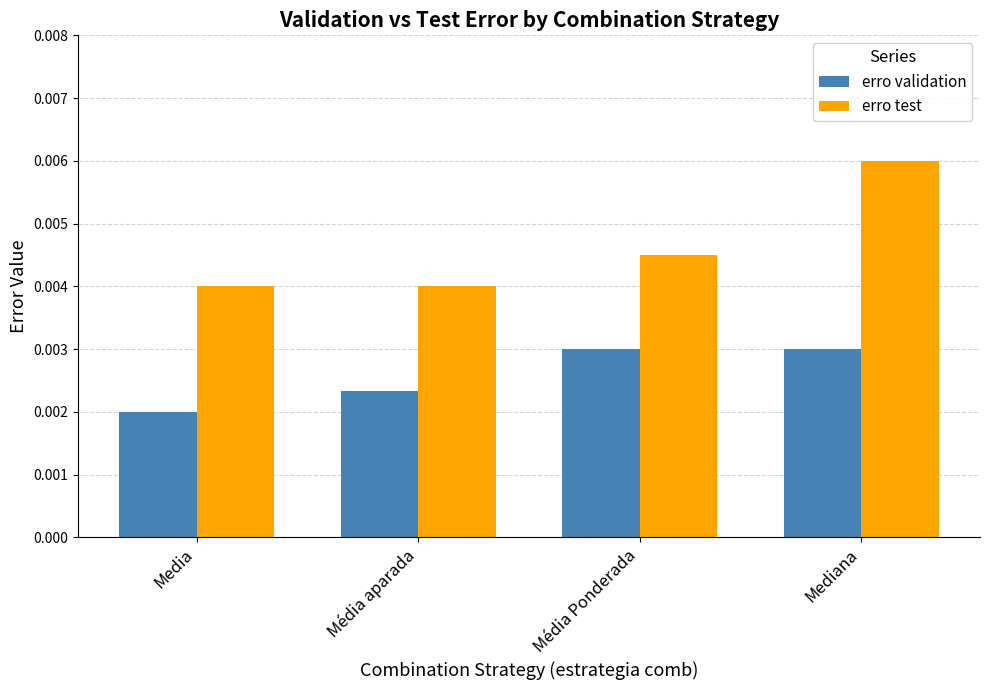

At which category is the sum across all series the highest?

Mediana